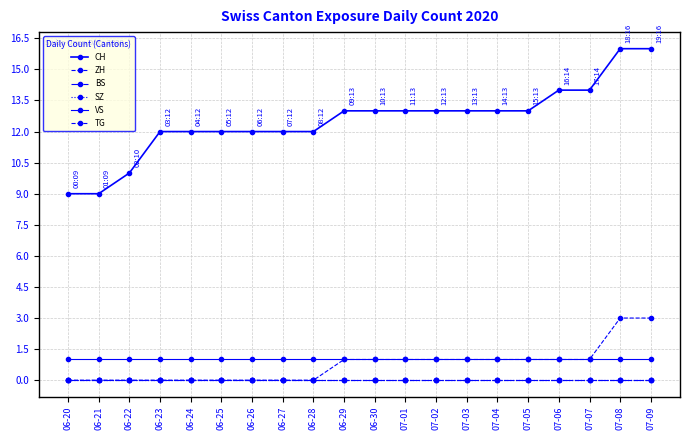

How many data points in ZH are above 1?

2